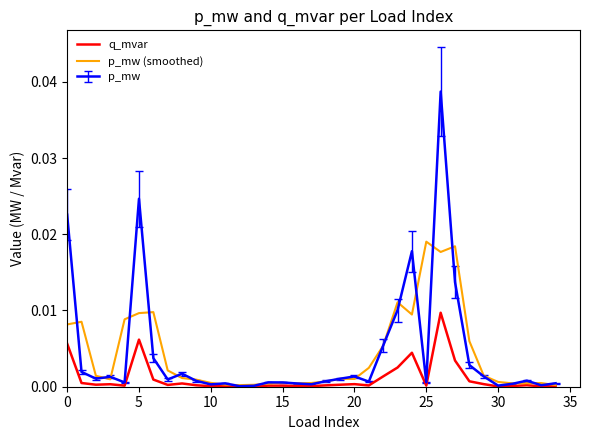

In q_mvar, how many points are higher than both neighbors (excluding endpoints)?

9